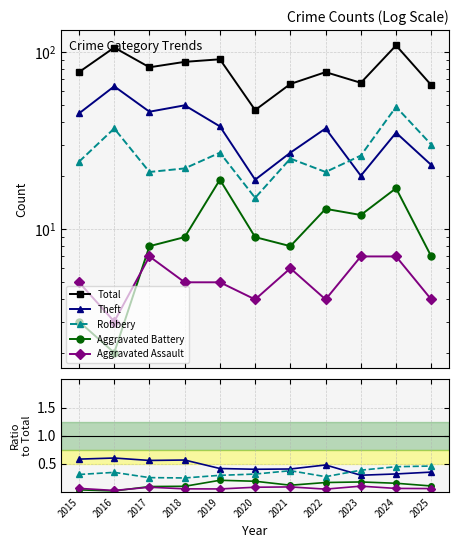

The Total series shows 22.1 at 2020. True or false?

False